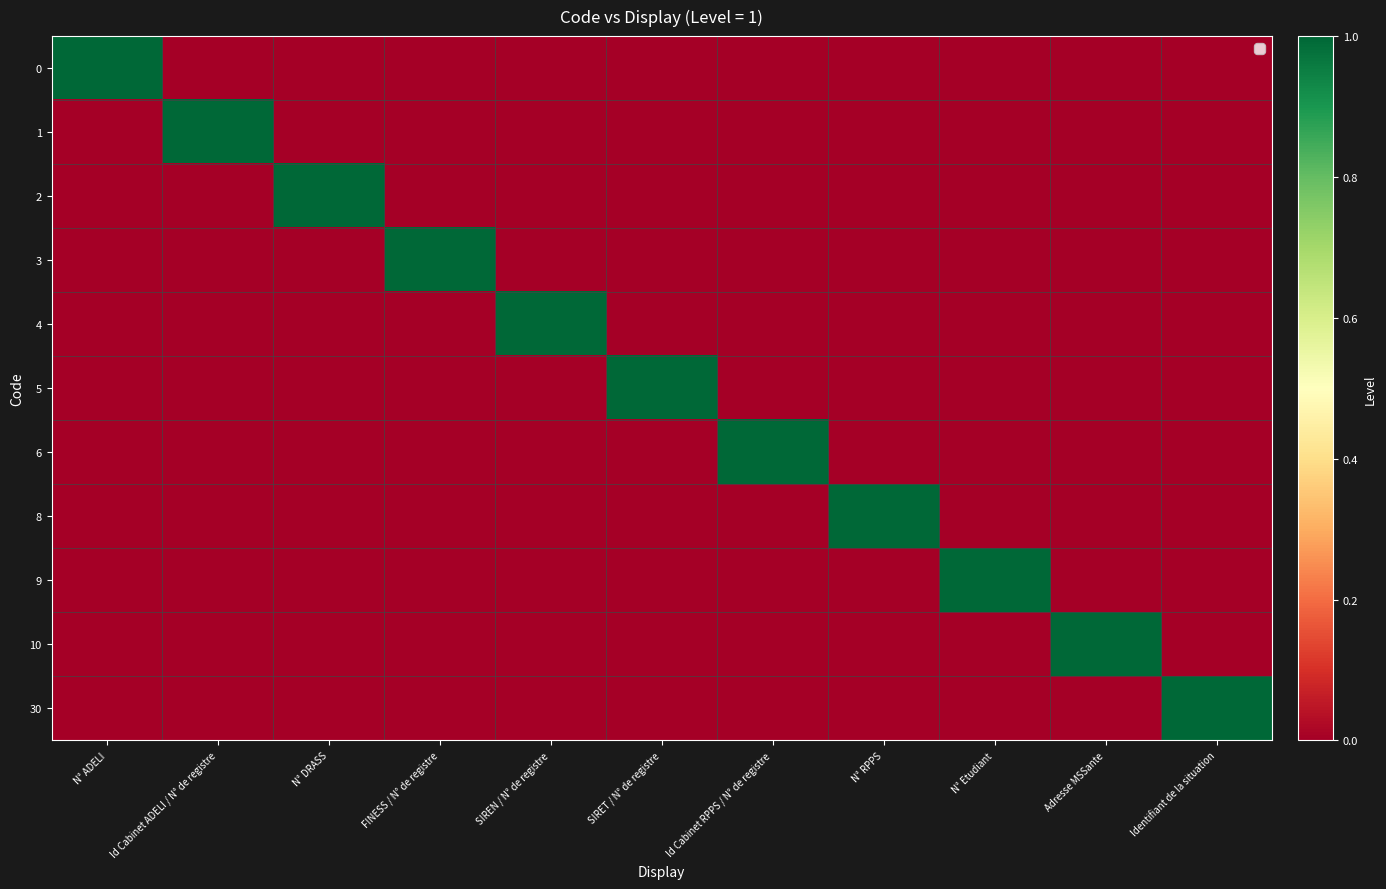

At how many categories does at least one series exceed 0?

11